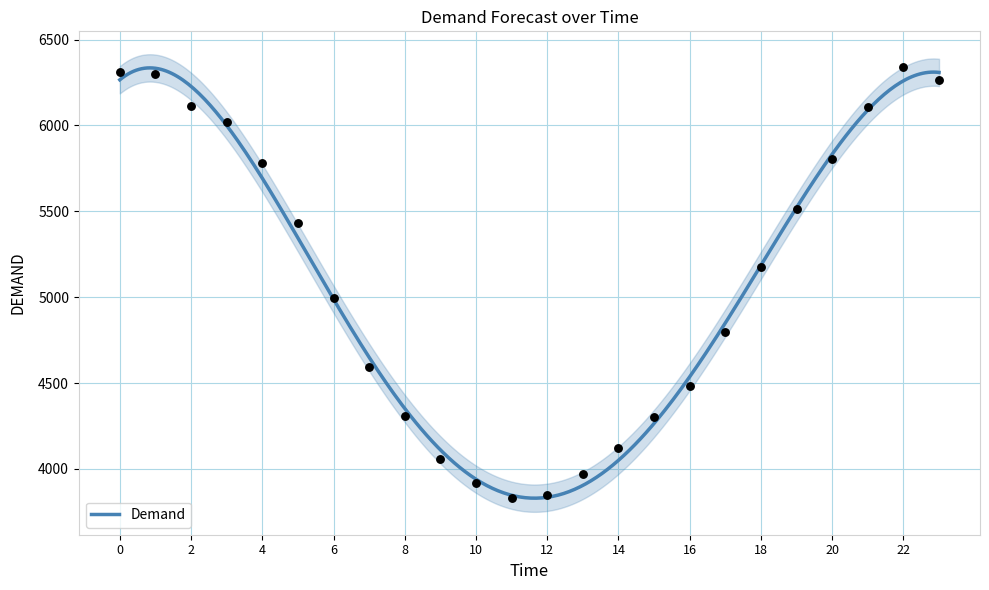

Approximately how many times larger is the value at 21 compared to 22?

1.0